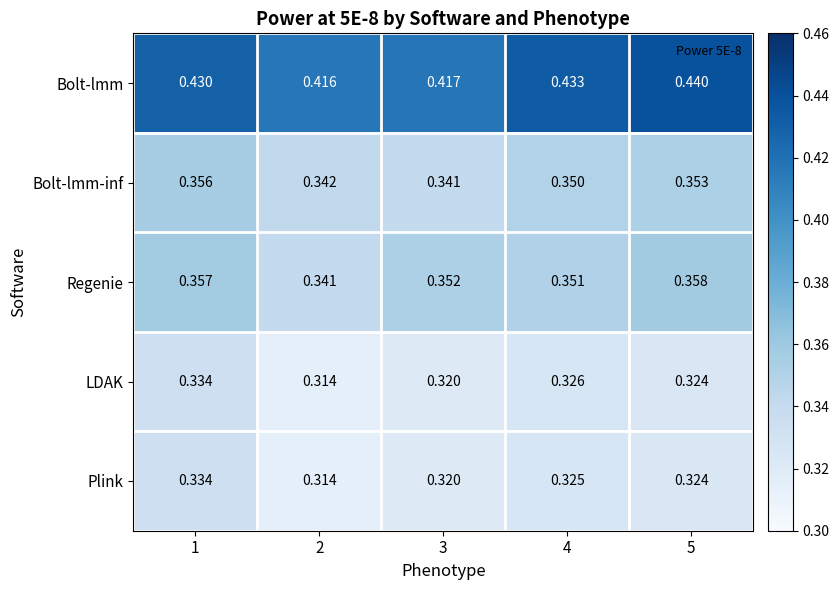

Is the value of Bolt-lmm at 5 greater than the value of Plink at 2?

Yes